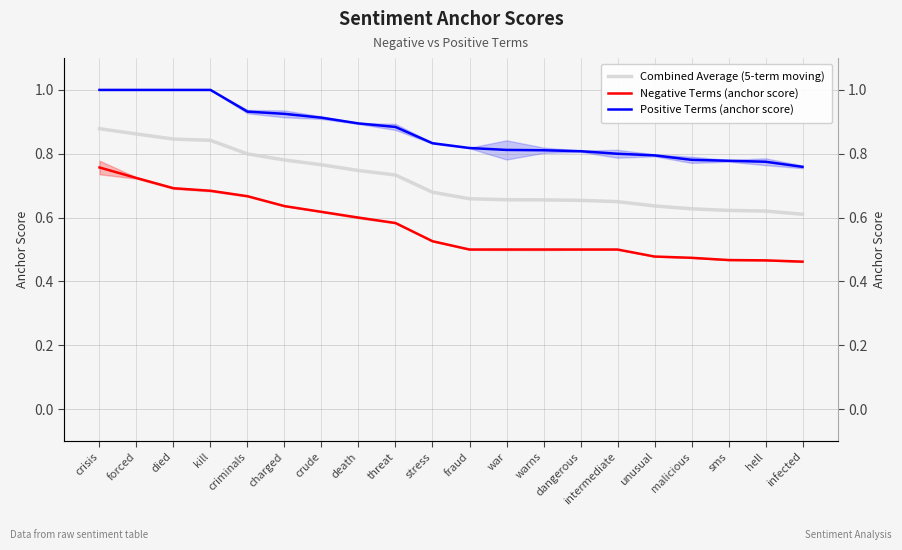

The Negative Terms (anchor score) series shows 1.0 at crude. True or false?

False